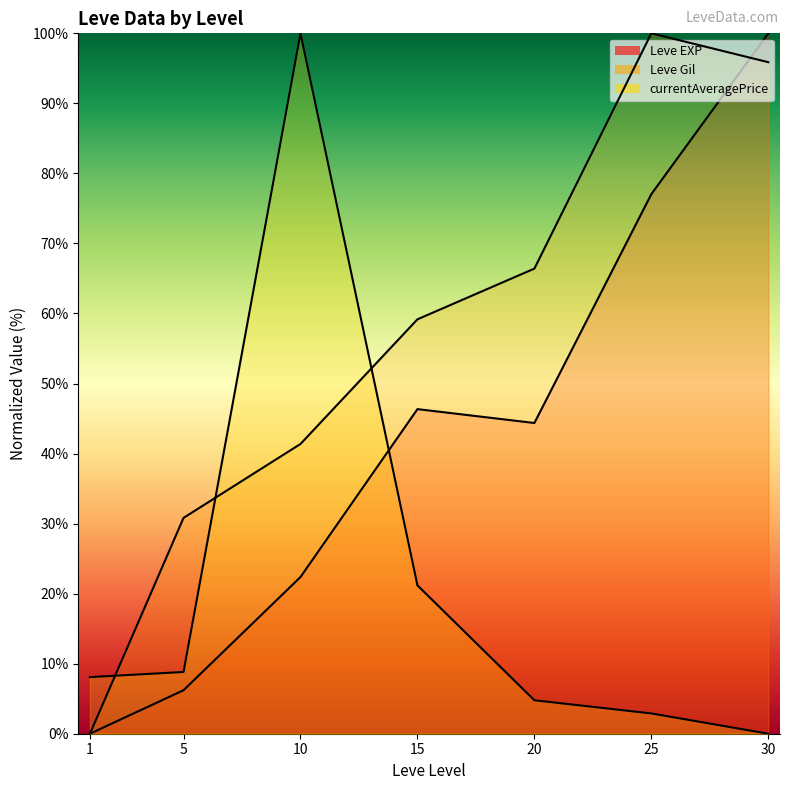

The value of currentAveragePrice (line) at 25 is 2.9. True or false?

True